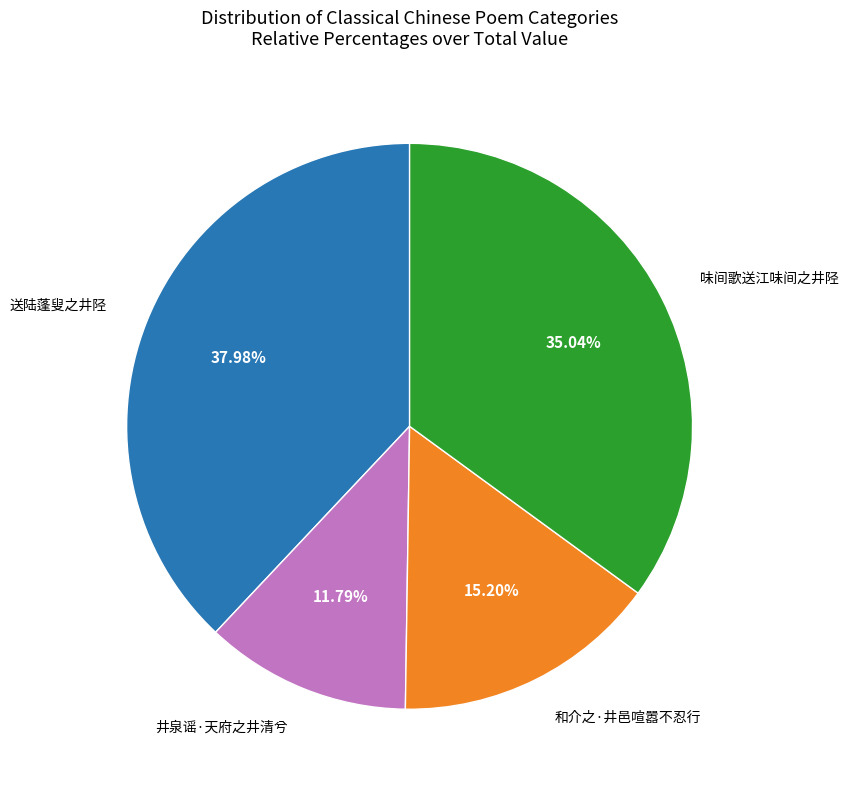

Is there any slice that represents more than half of the pie?

No